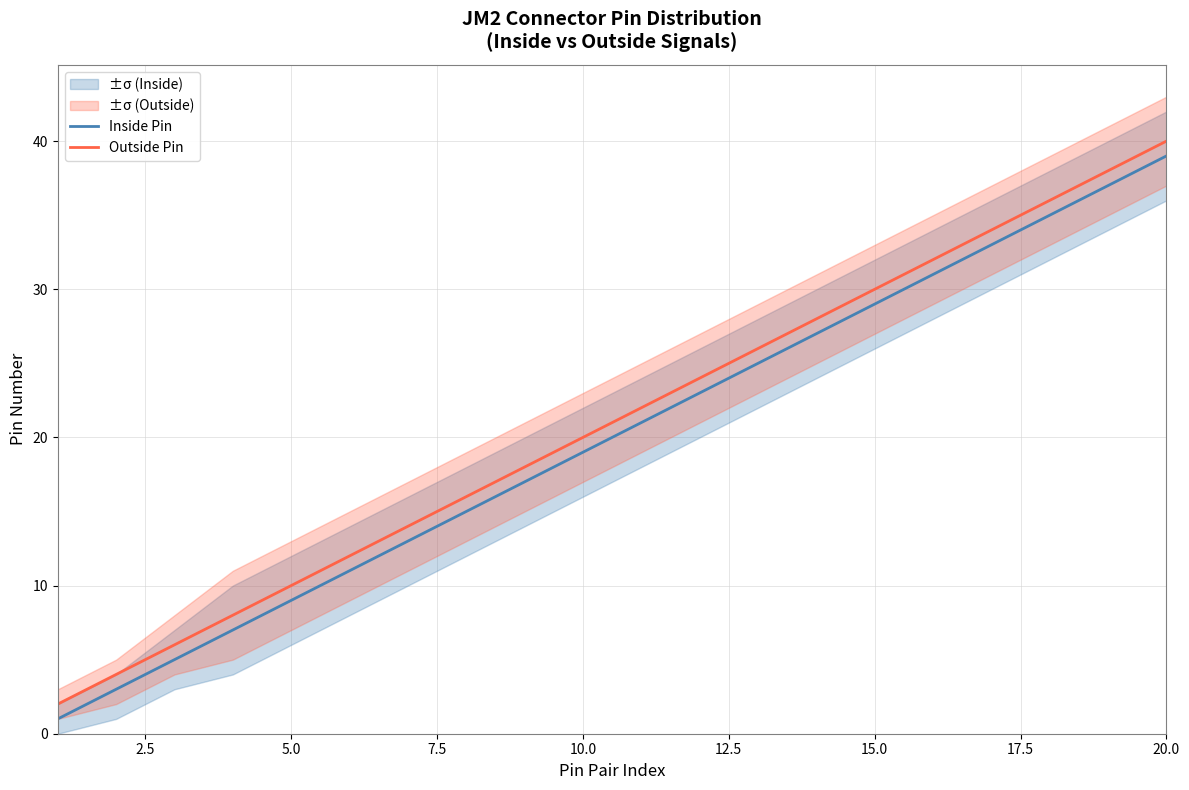

At which label does Outside Pin reach its peak?

20.0